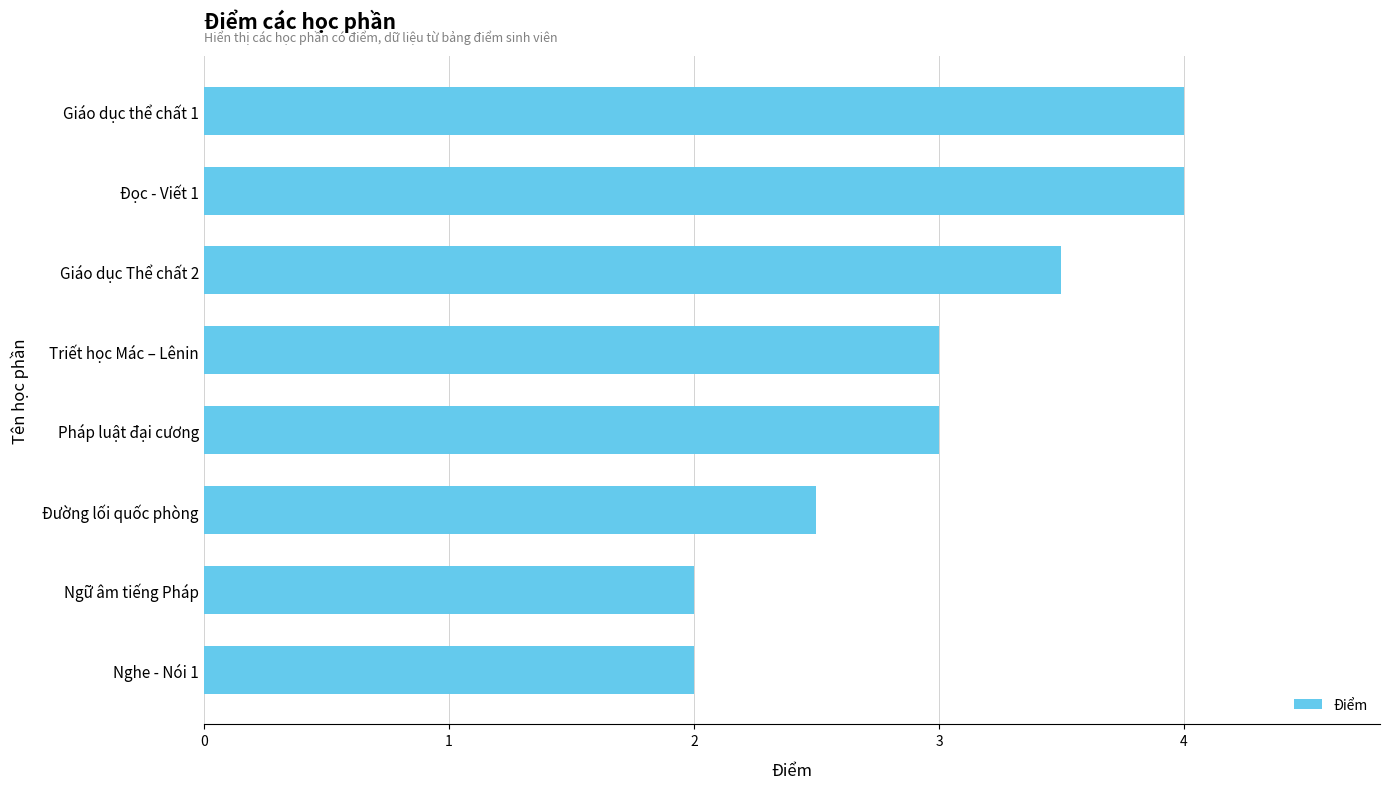

The chart shows a value of 2.5 at Đường lối quốc phòng. True or false?

True